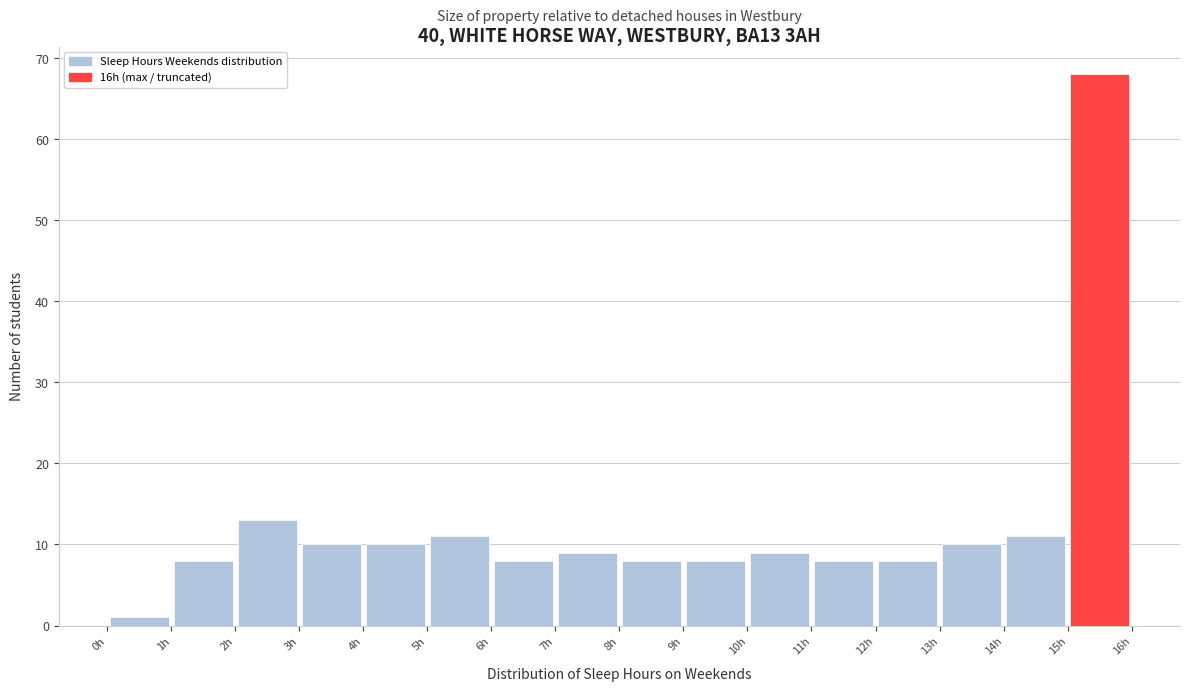

Over which range of the x-axis is the bar tallest?

15 to 16